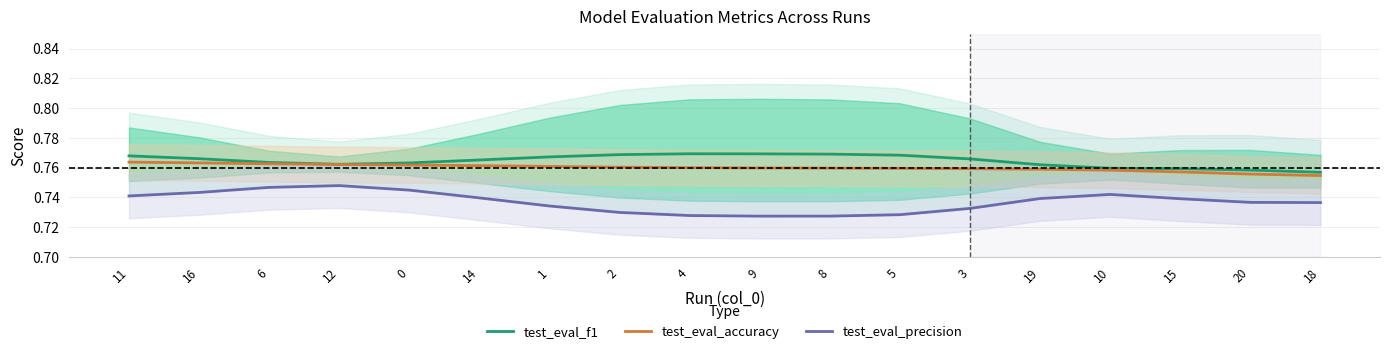

The value of test_eval_f1 at 8 is 0.8. True or false?

True